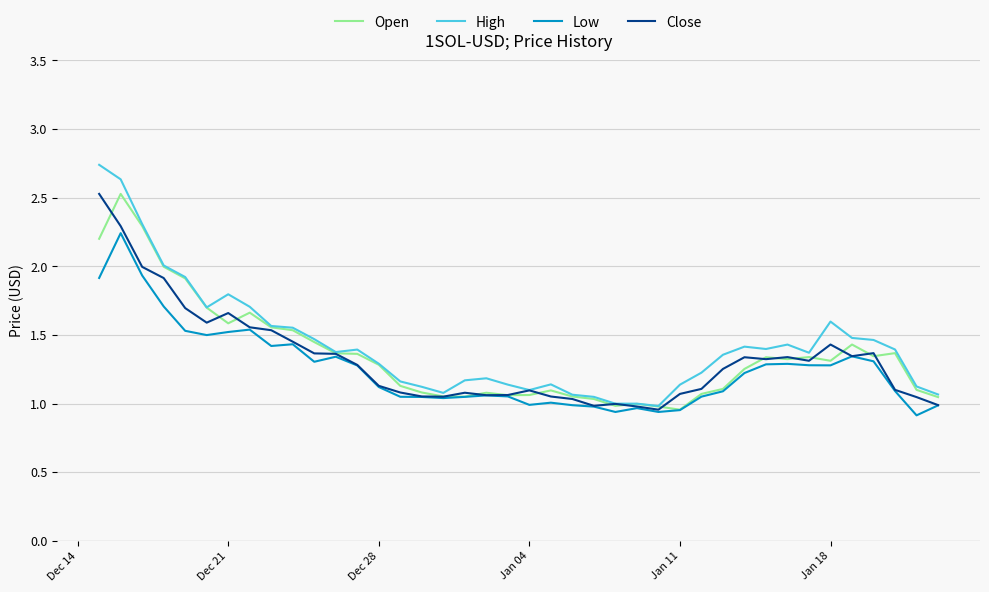

What is the maximum value for Open?

2.5